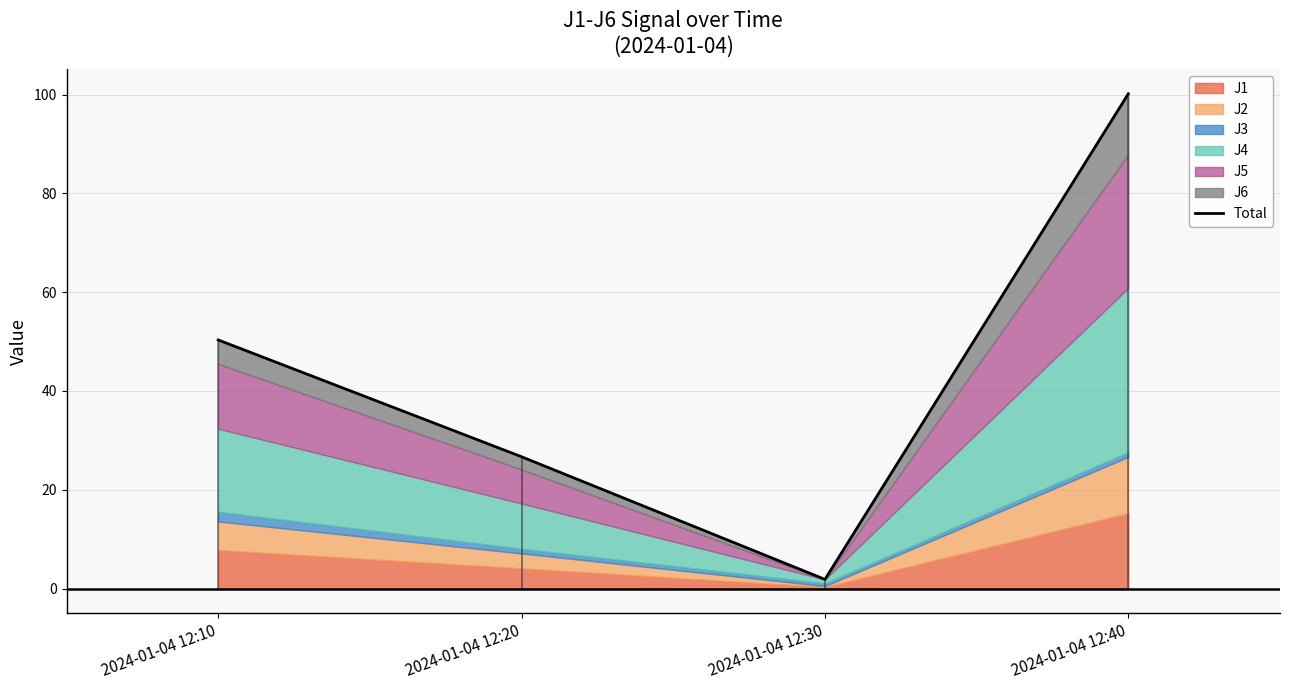

How many lines are shown in the chart?

1